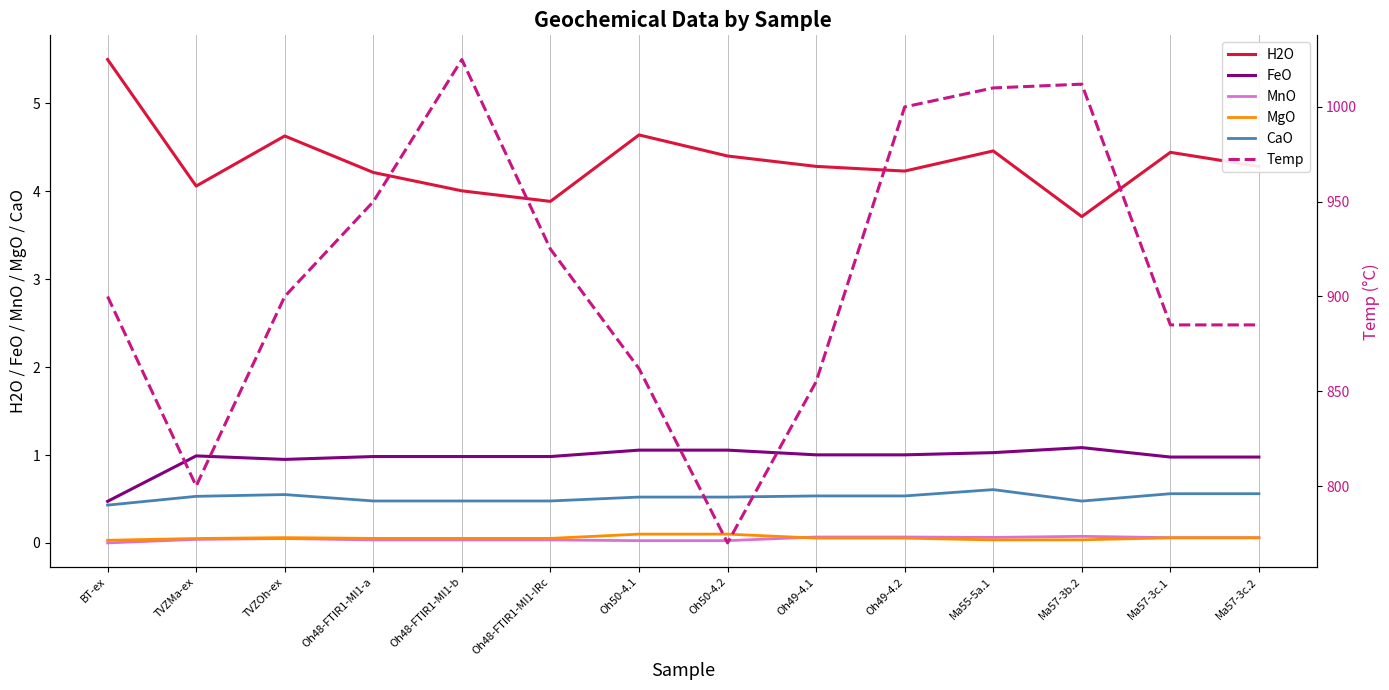

What is the total value across all series at Ma57-3b.2?

1017.4